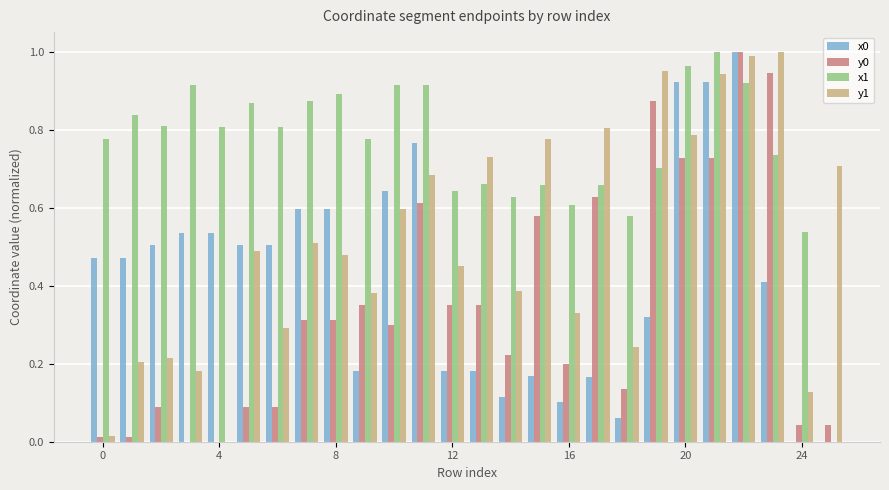

Which series has the largest total across all categories?

x1